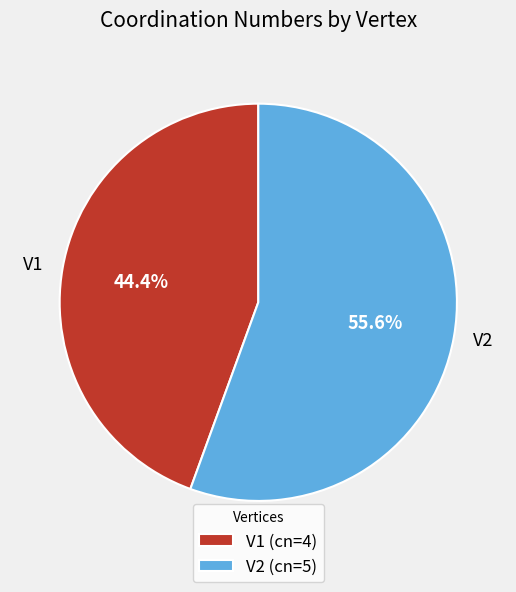

True or false: V2 accounts for 50% of the total.

False